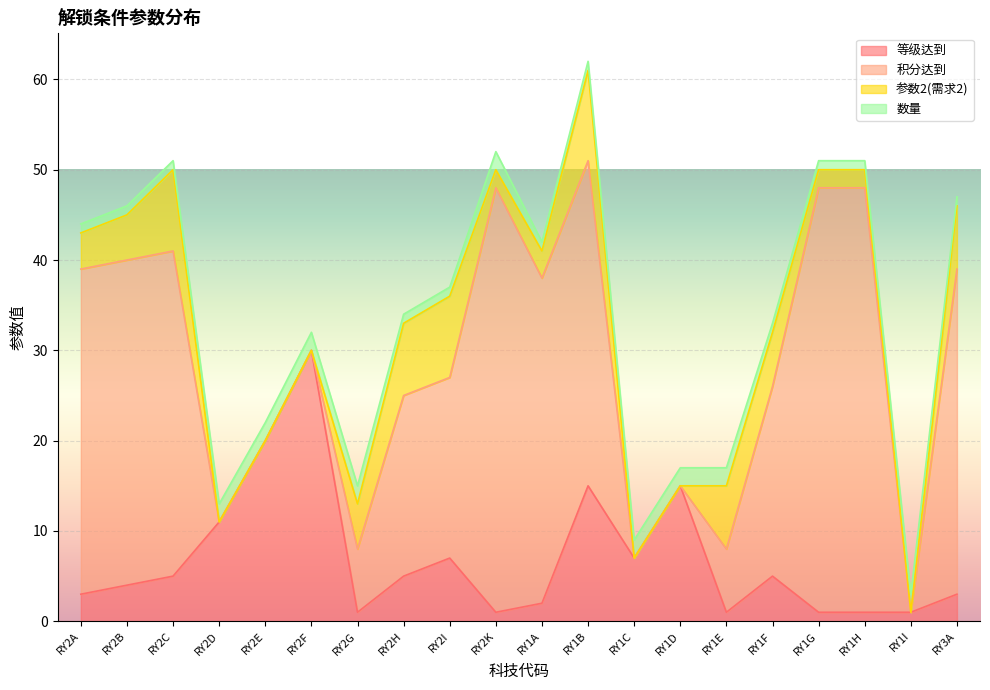

At RY2A, list the series in order from smallest to largest.

数量, 等级达到, 参数2(需求2), 积分达到